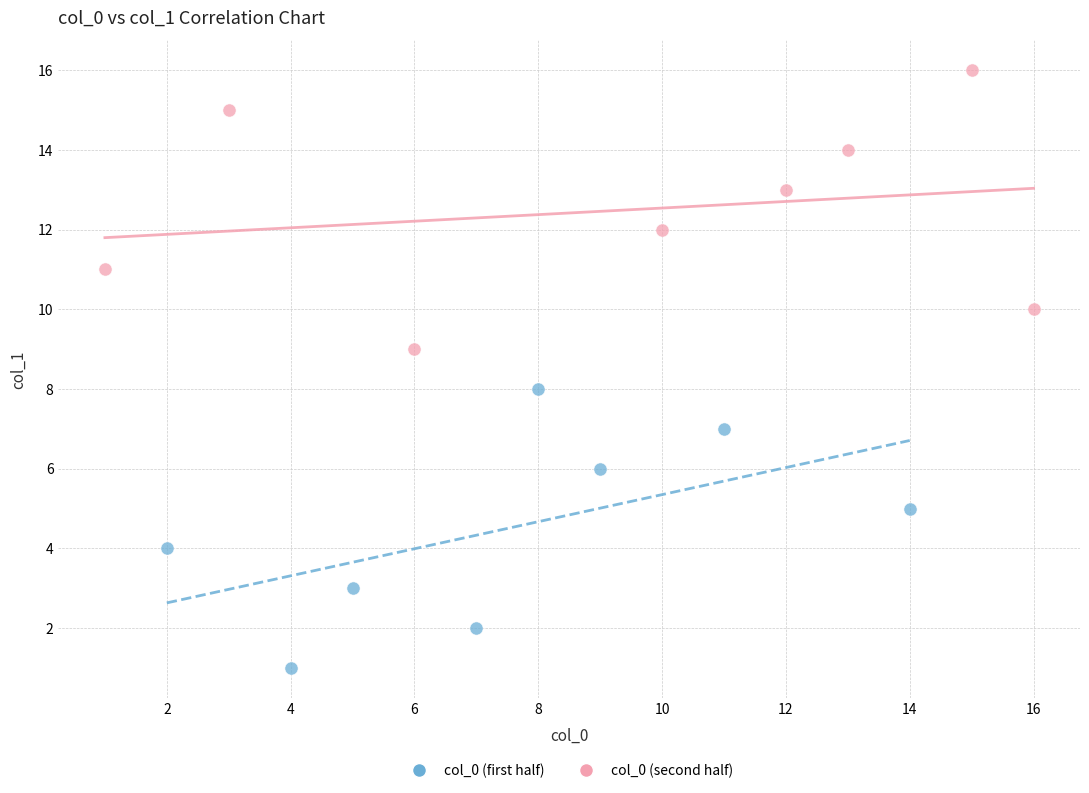

Which series reaches the maximum Y coordinate?

col_0 (second half)